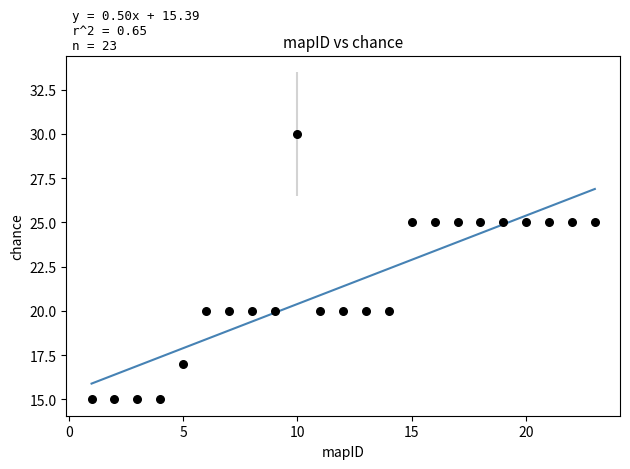

What is the range of X values (max minus min)?

22